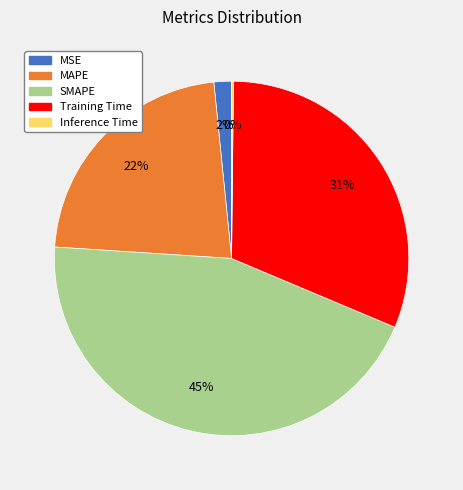

What is the largest slice in the pie chart?

SMAPE